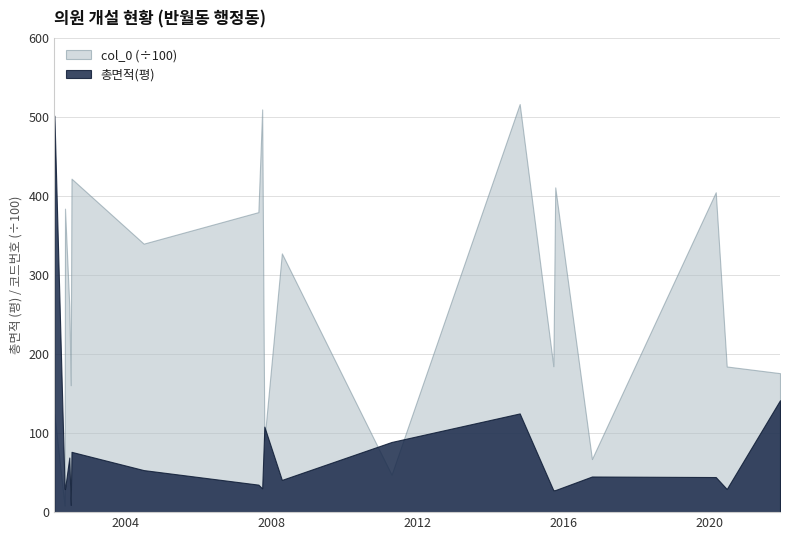

How many data points in col_0 are above 26038?

9